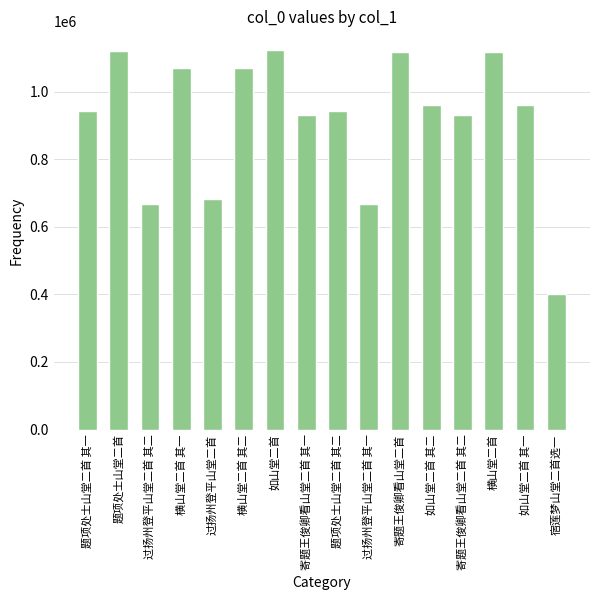

What is the sum of all values?

14710261